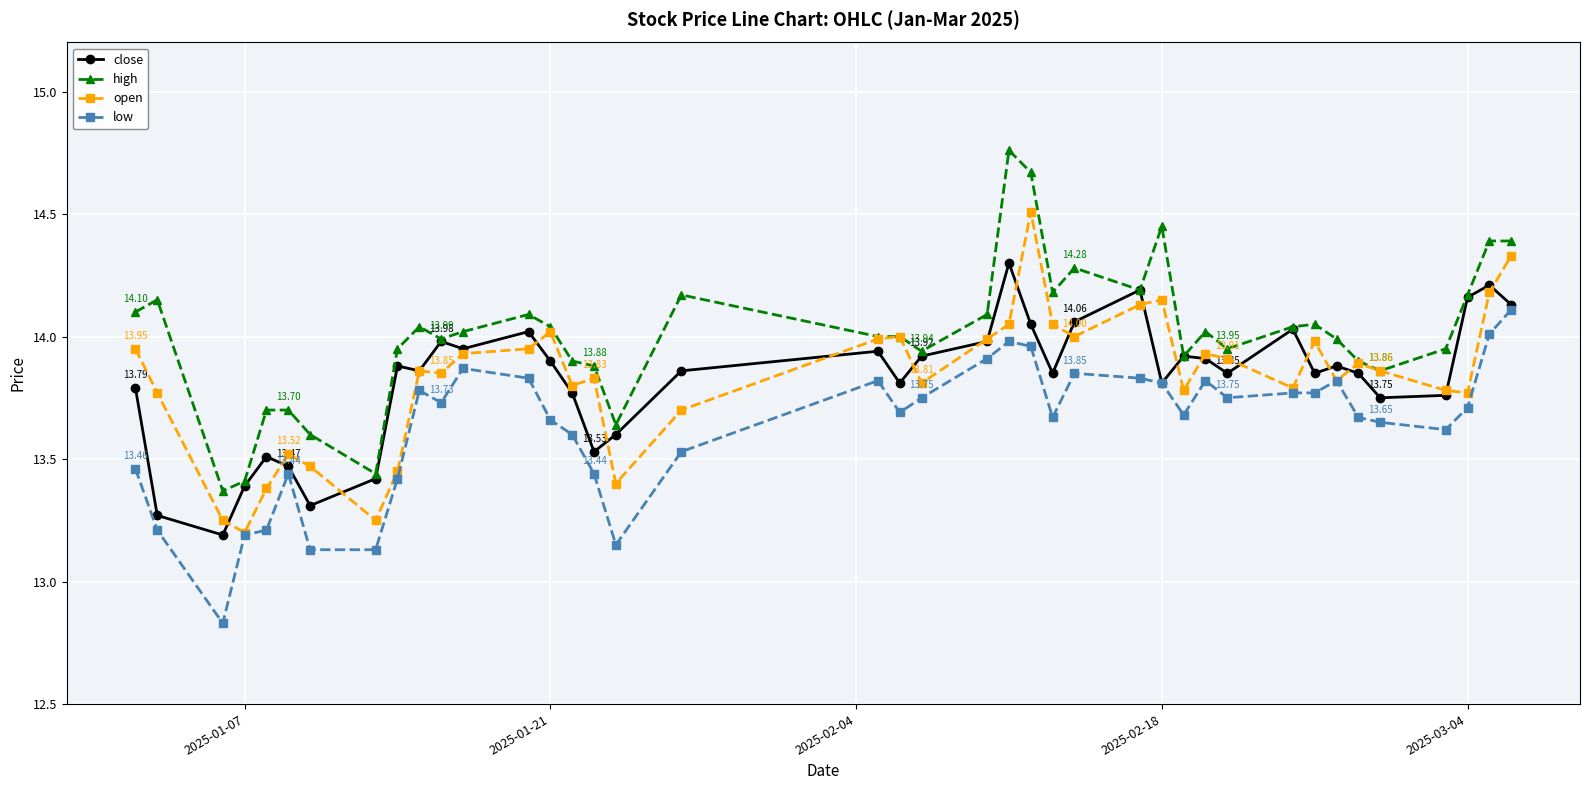

True or false: low and high cross at least once.

False